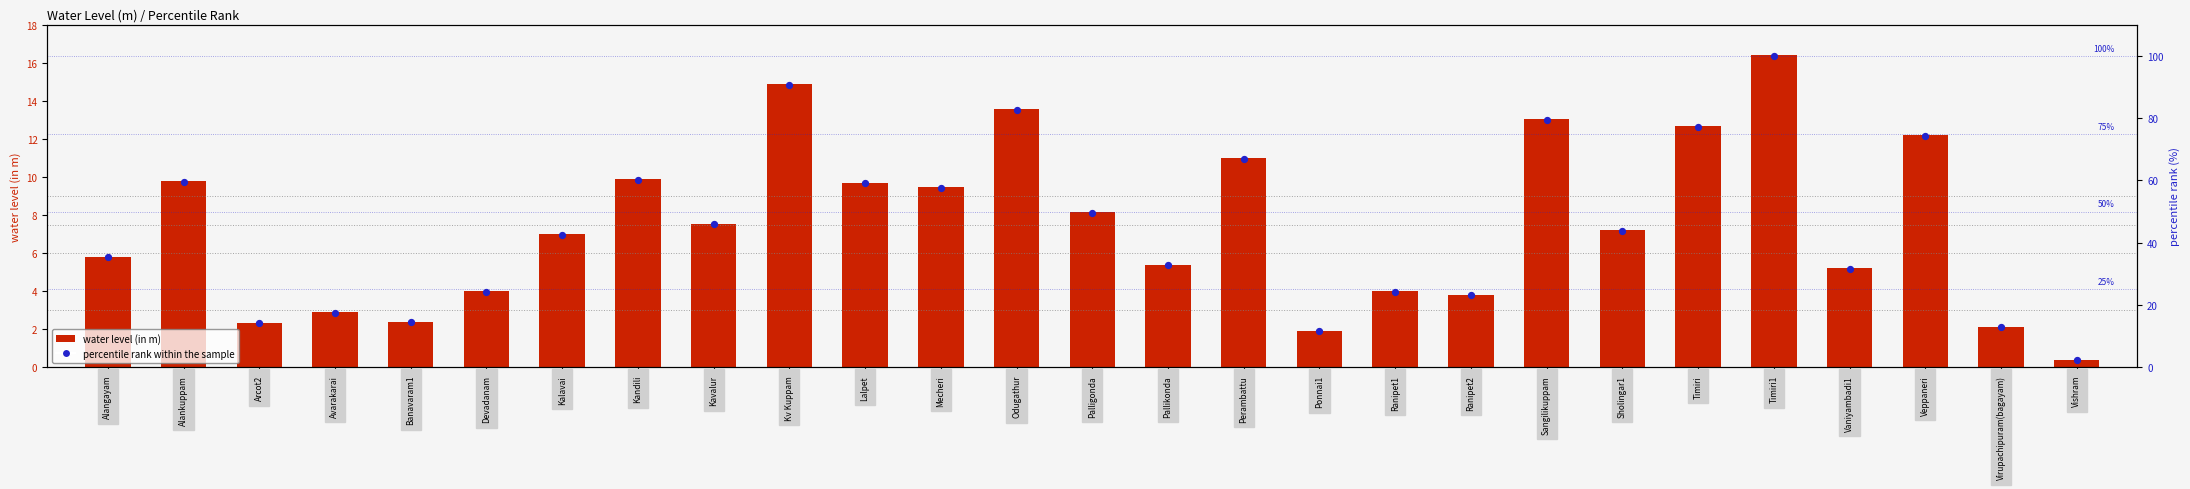

At how many categories does at least one series exceed 83?

2